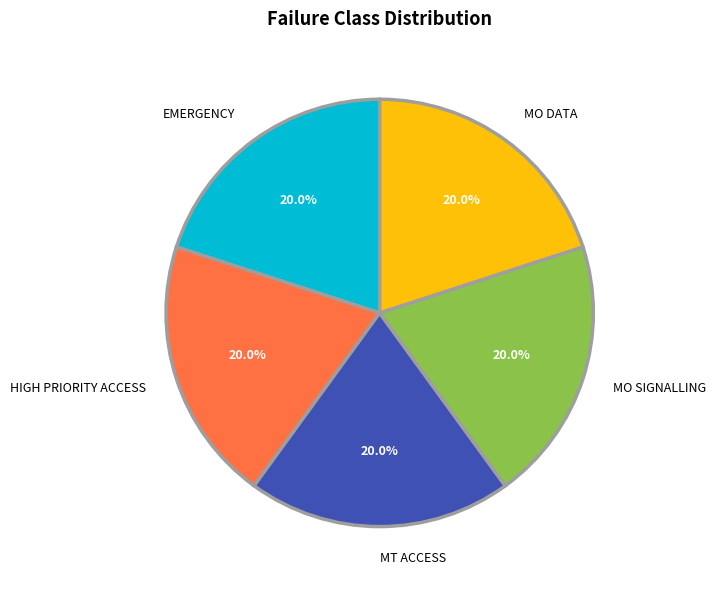

What is the ratio of the value at EMERGENCY to the value at MT ACCESS?

1.0